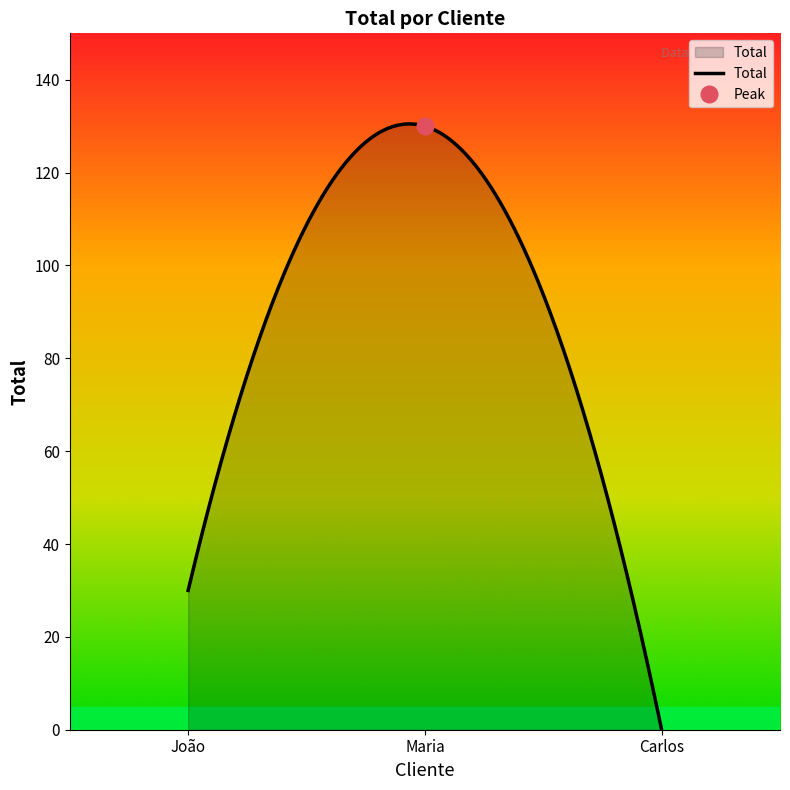

Is it true that the value at Maria is 130?

True